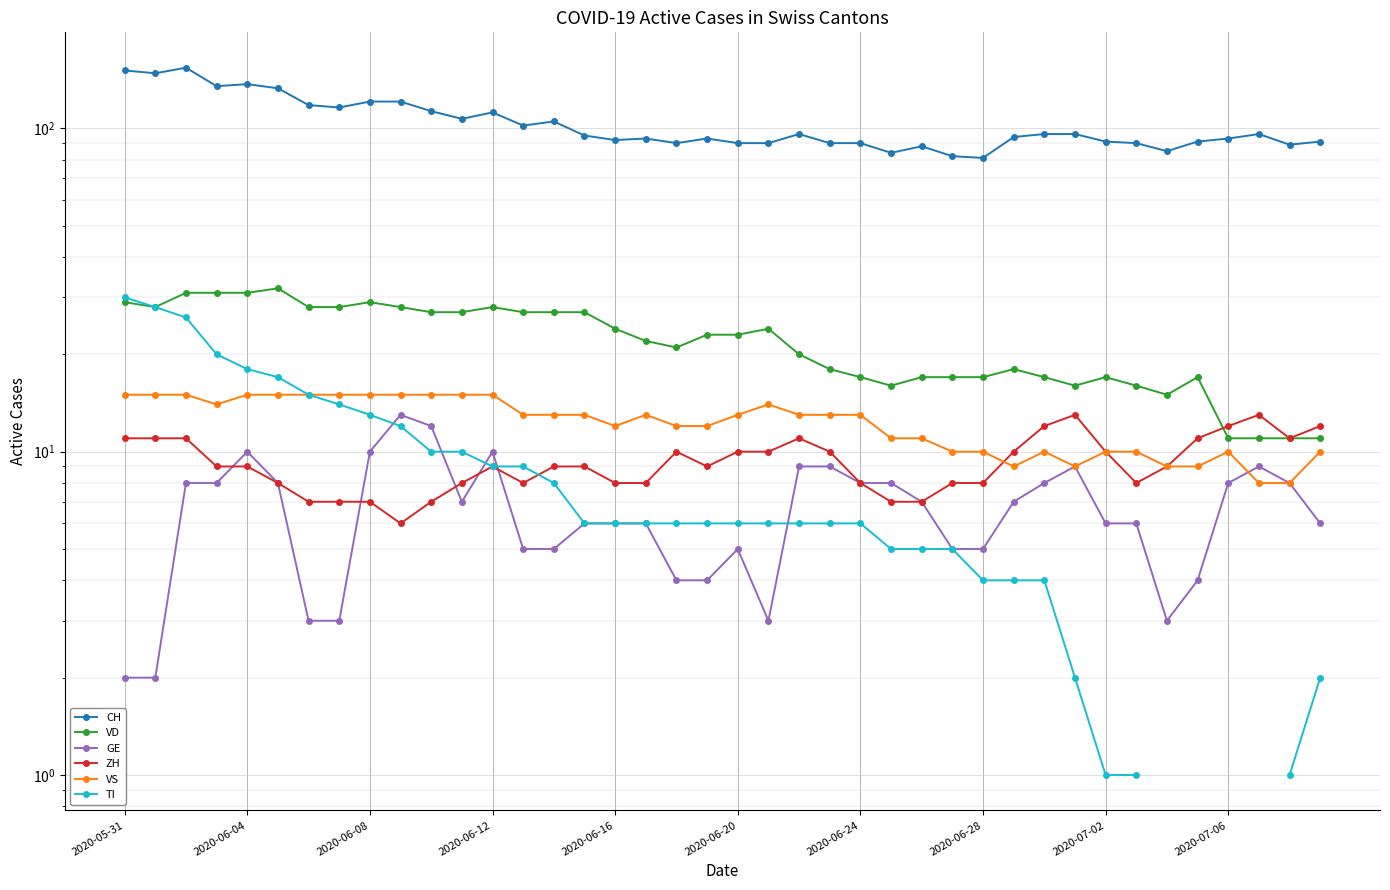

At which label is VS closest to 11?

25